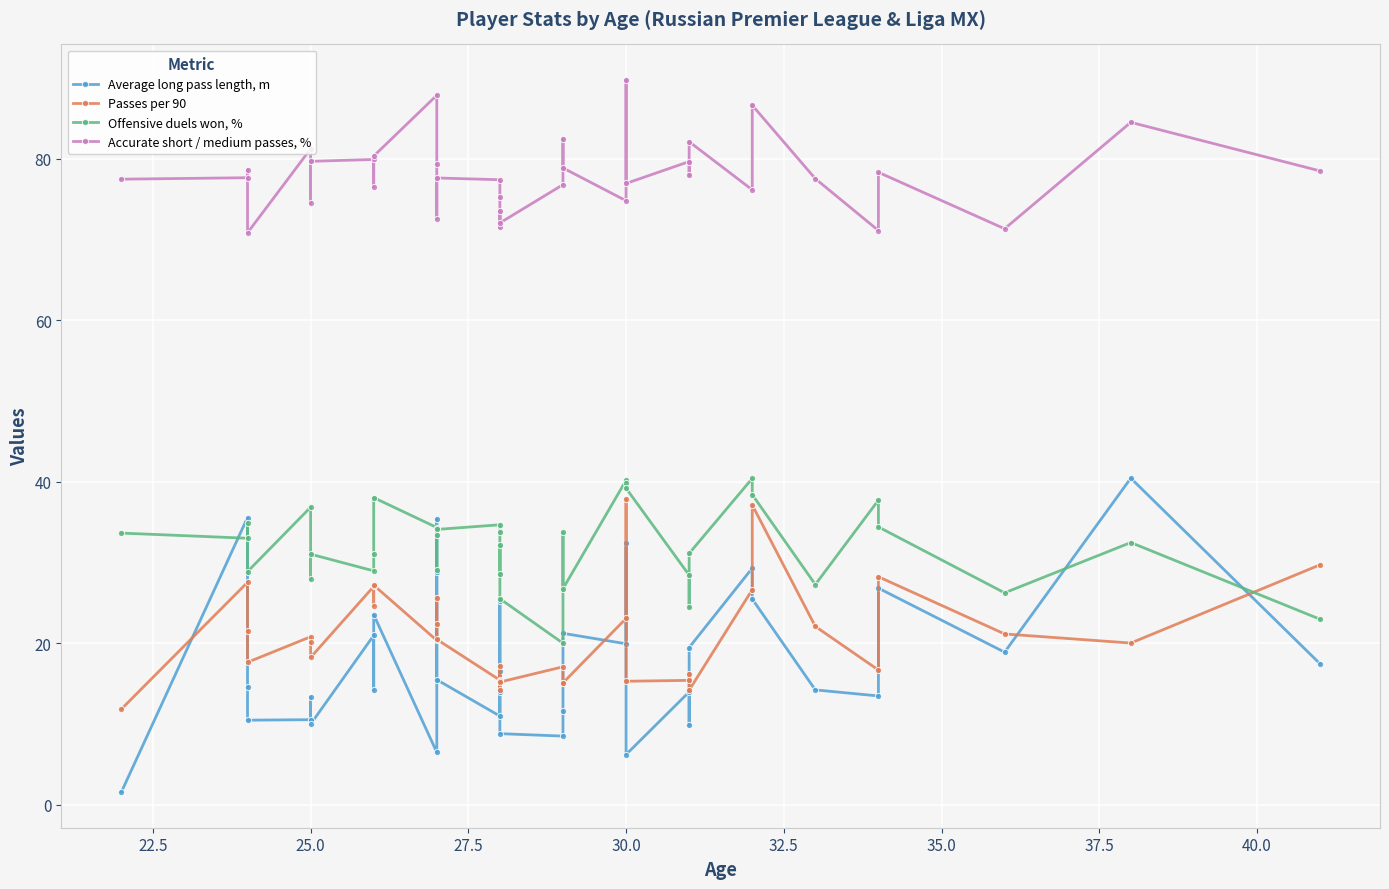

True or false: Accurate short / medium passes, % and Average long pass length, m intersect in this chart.

False